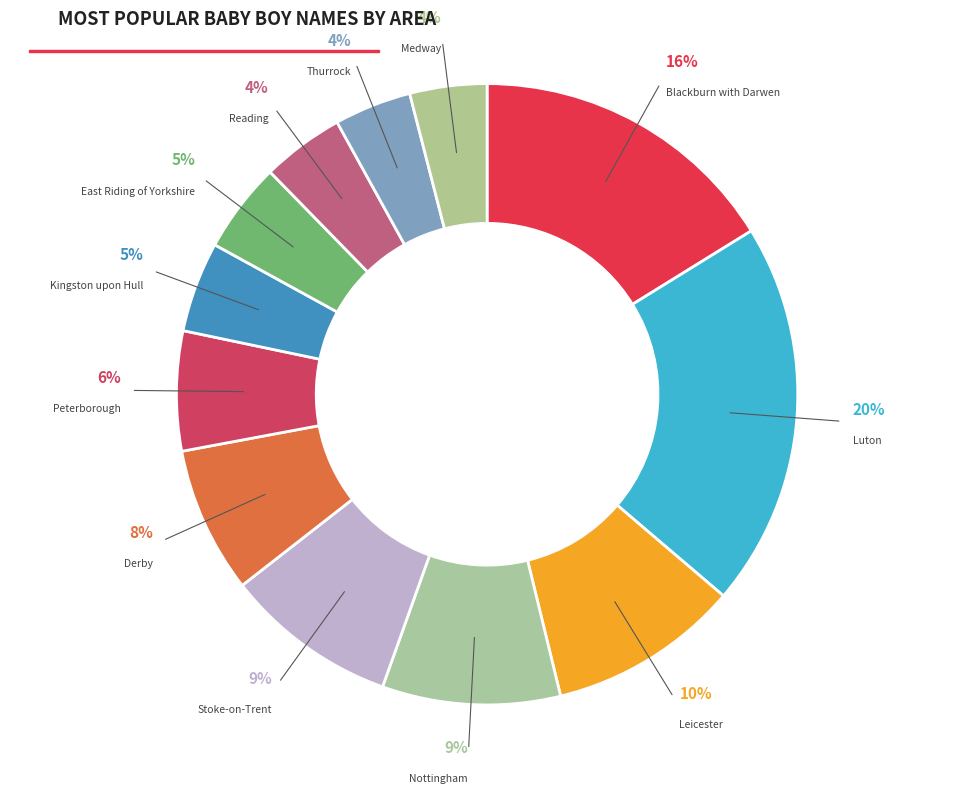

How many segments does this pie chart have?

12